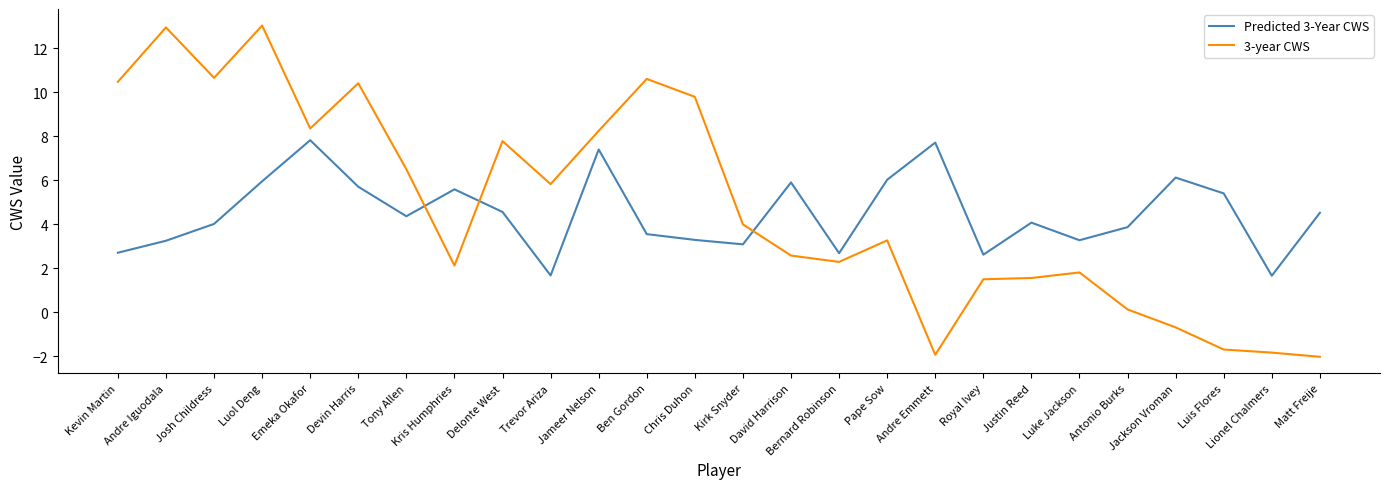

What is the minimum value for Predicted 3-Year CWS?

1.7